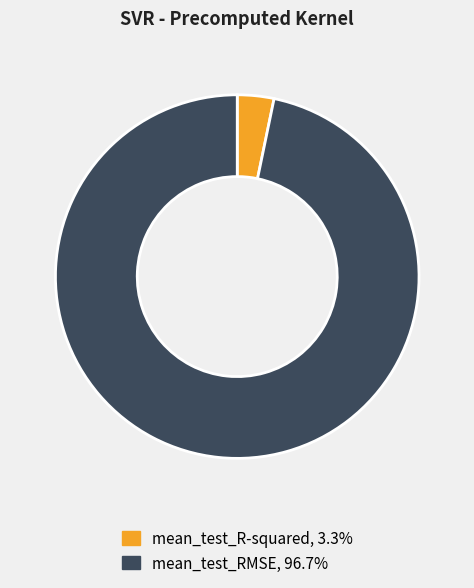

How many segments does this pie chart have?

2